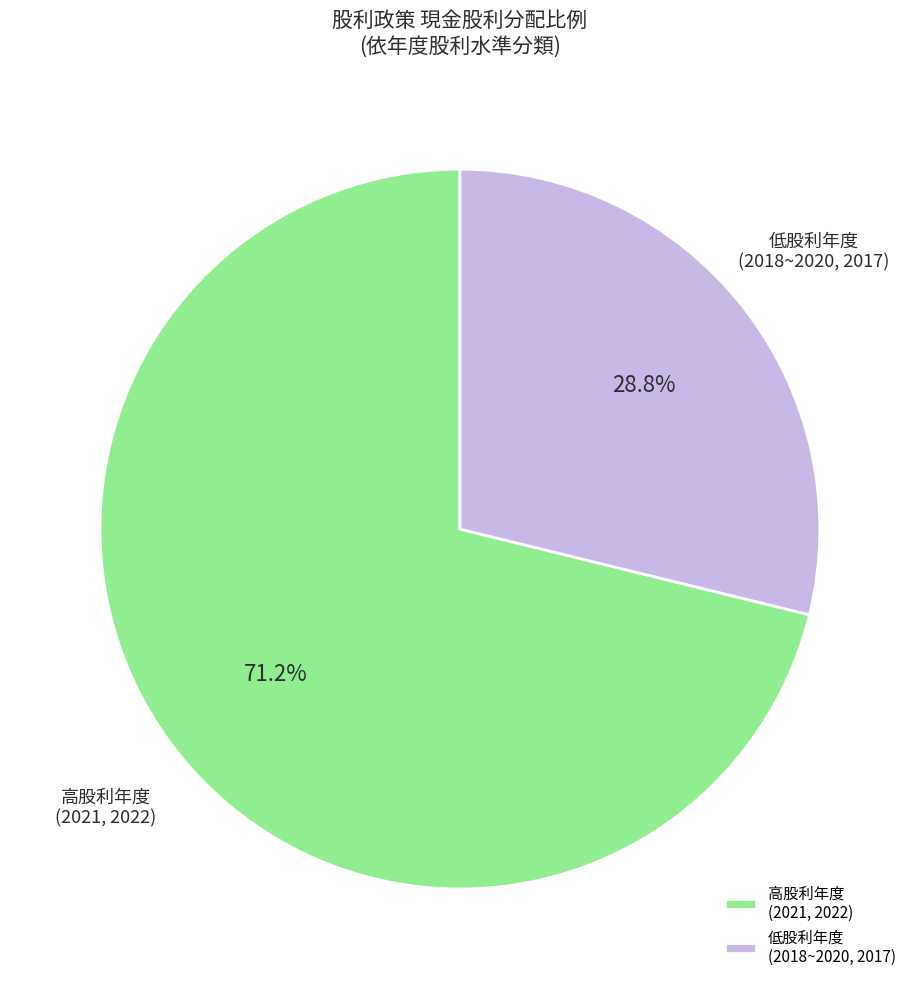

Between 低股利年度 (2018~2020, 2017) and 高股利年度 (2021, 2022), which is larger?

高股利年度 (2021, 2022)